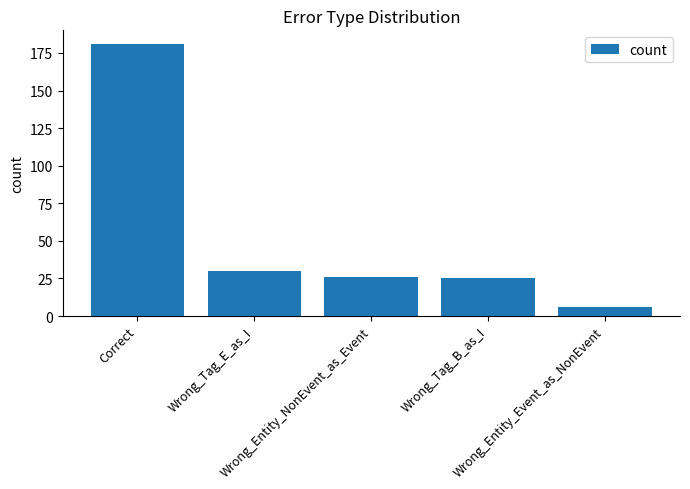

The chart shows a value of 30 at Wrong_Tag_E_as_I. True or false?

True